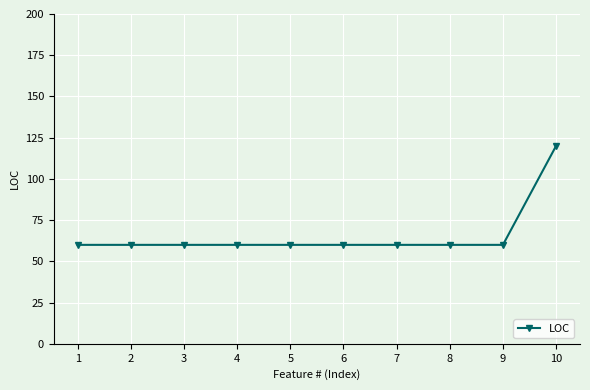

Count the number of categories in the chart.

10